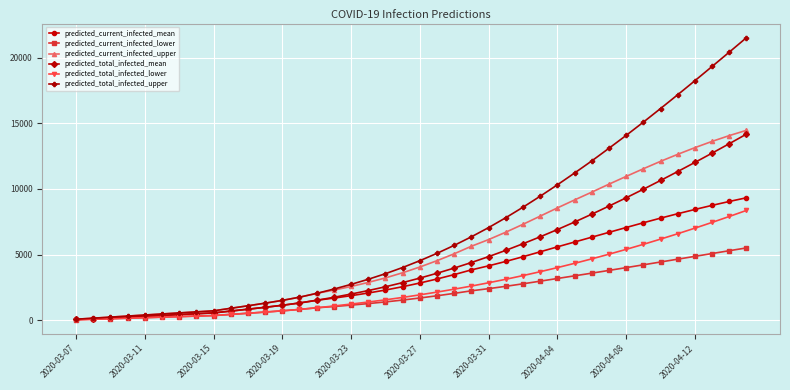

What is the difference between the second highest and minimum values in the predicted_current_infected_mean series?

8984